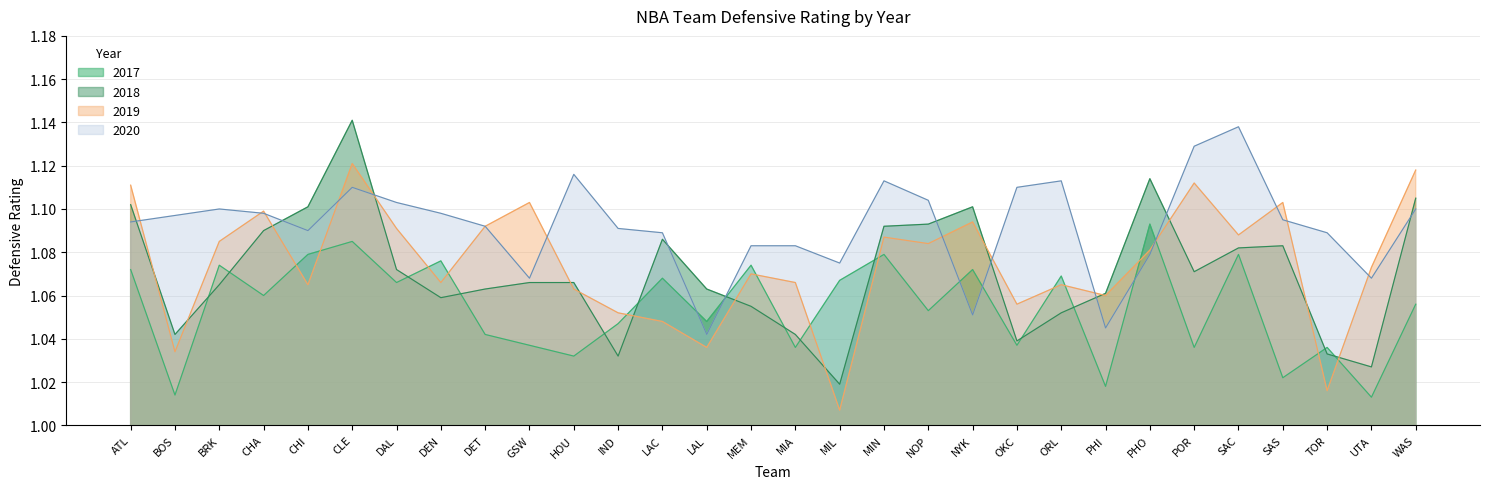

What is the average value of the 2018 series?

1.1